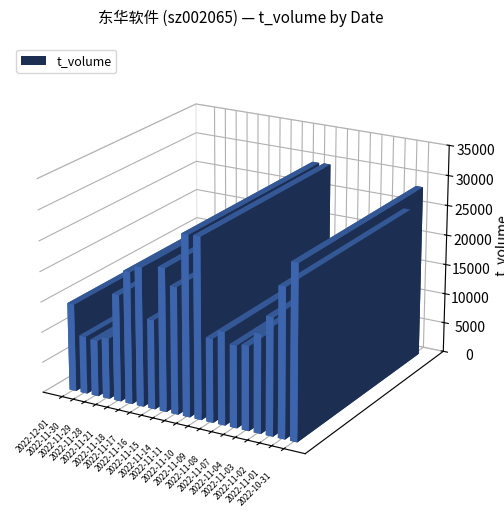

Which label corresponds to the smallest value in the chart?

2022-11-28